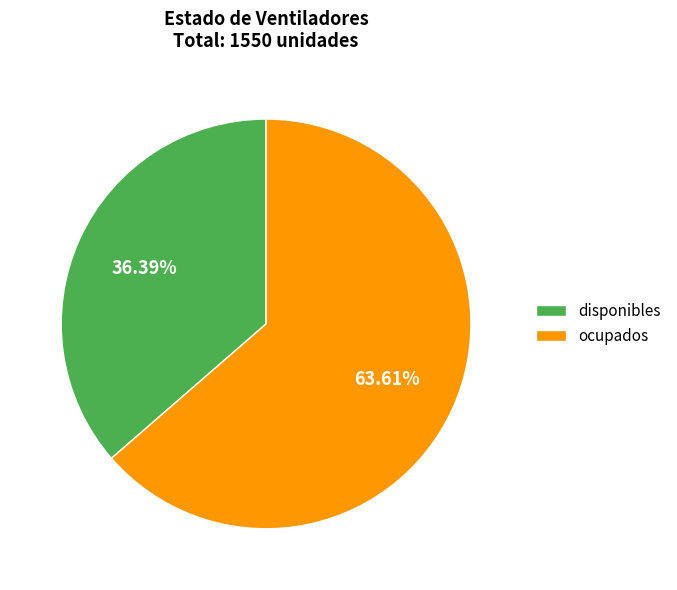

To the nearest percent, what is the difference between the ocupados and disponibles slice percentages?

27%